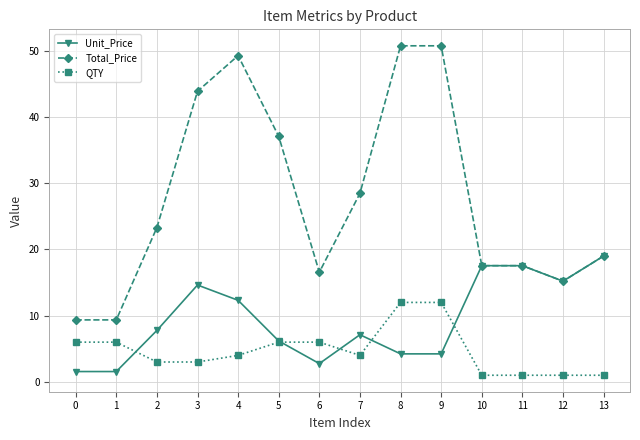

What is the sum of the Unit_Price values at 2 and 10?

25.3